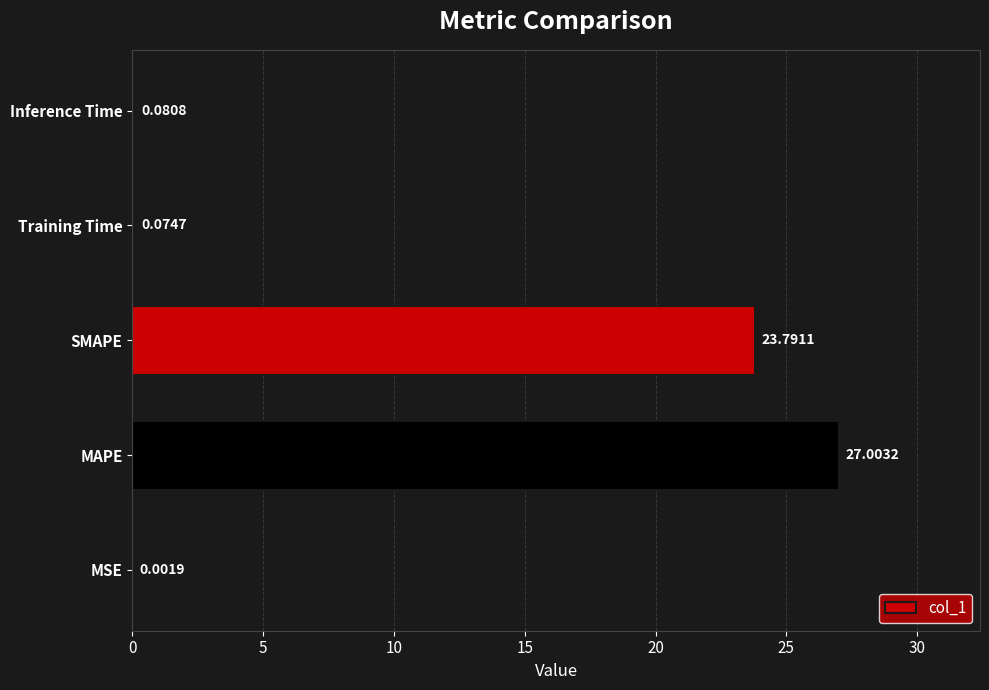

Does the chart contain stacked bars?

No